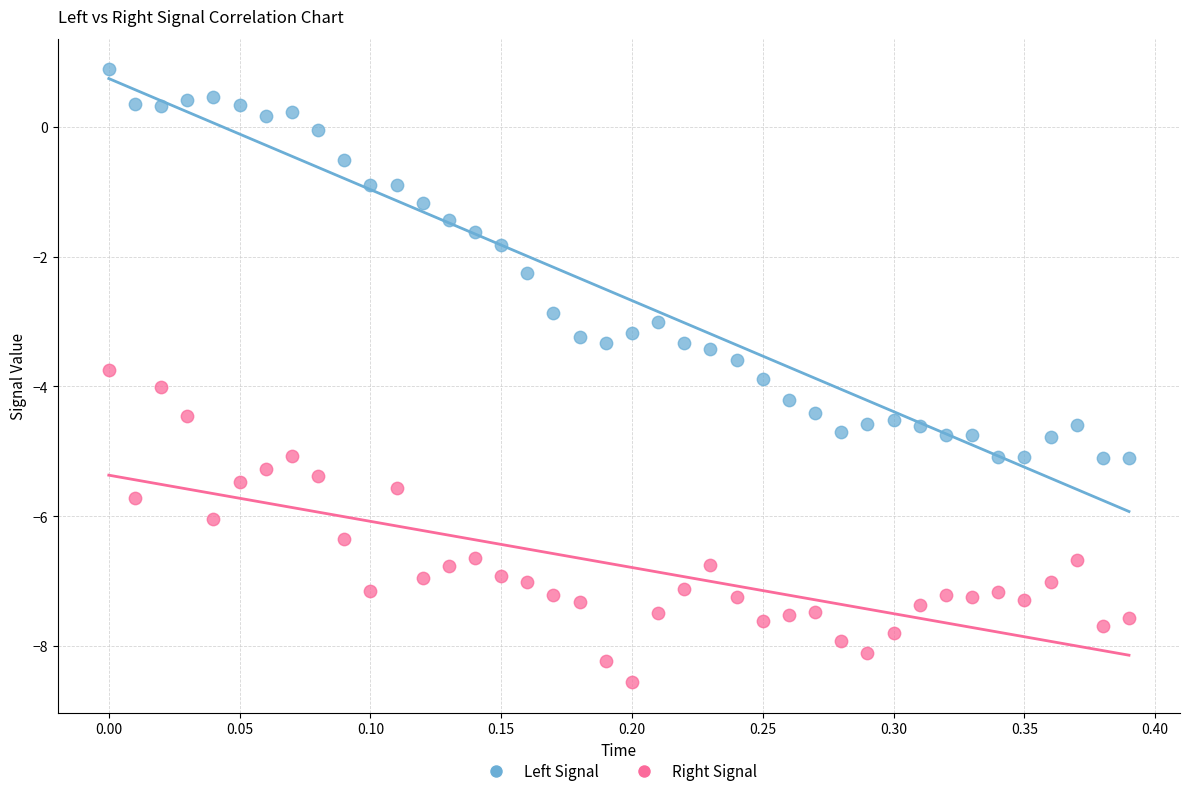

Across all data points, what is the range of X values (max minus min)?

0.4